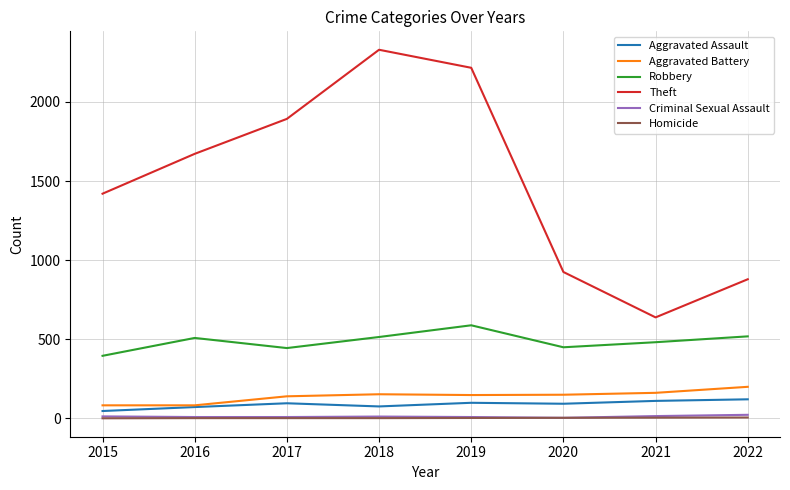

Is the value of Criminal Sexual Assault at 2020 greater than the value of Robbery at 2021?

No